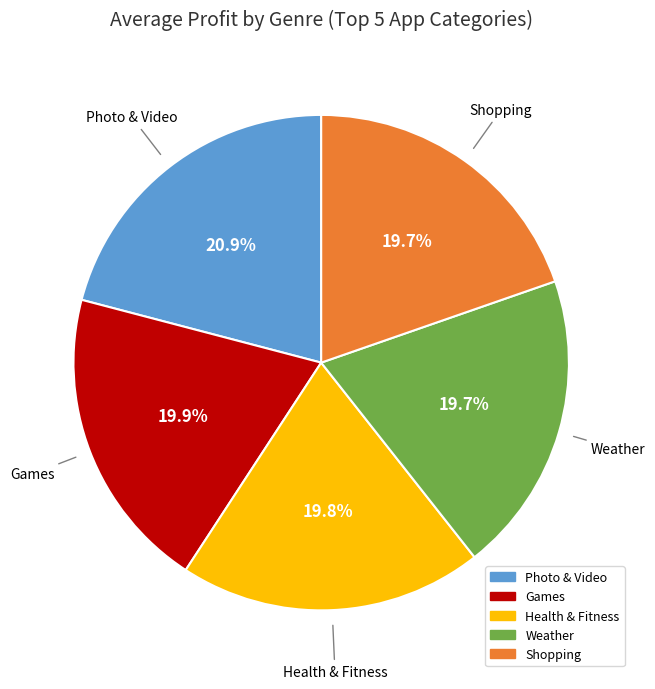

What percentage is NOT represented by Shopping?

80.3%